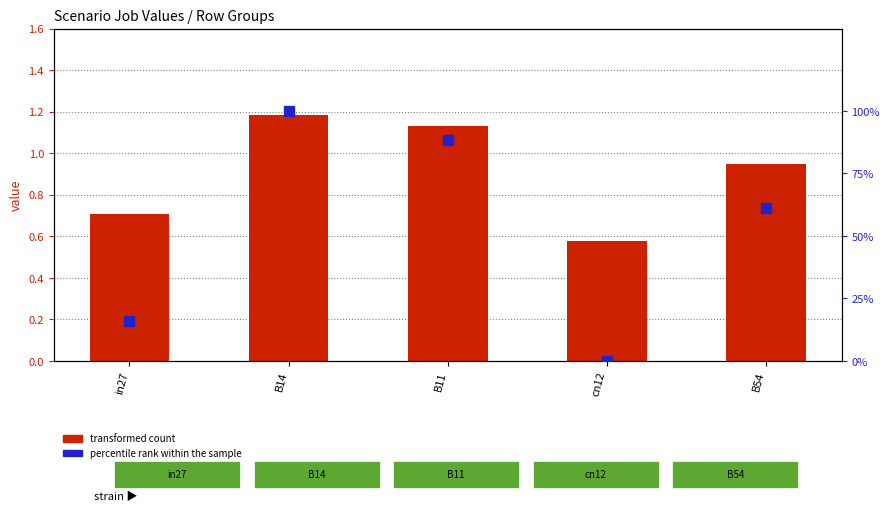

What is the sum of all percentile rank within the sample values?

265.7